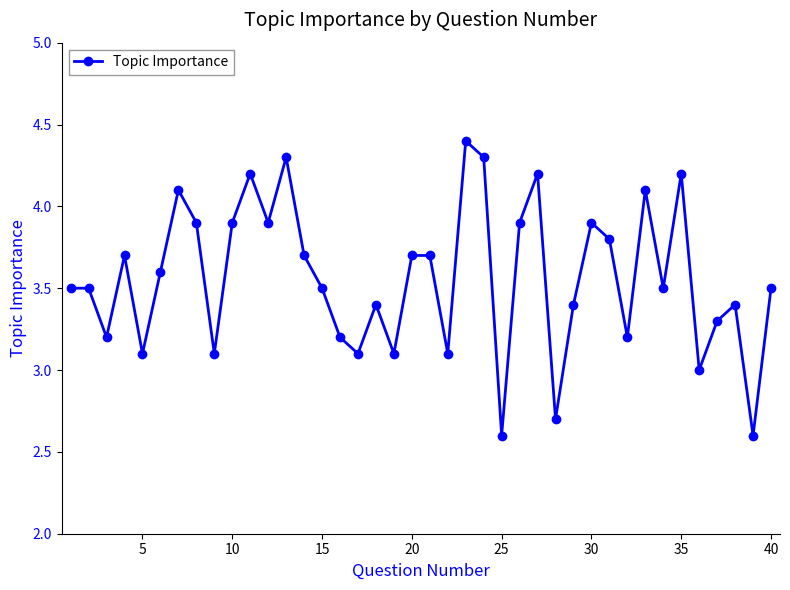

What is the difference between the maximum and minimum values?

1.8